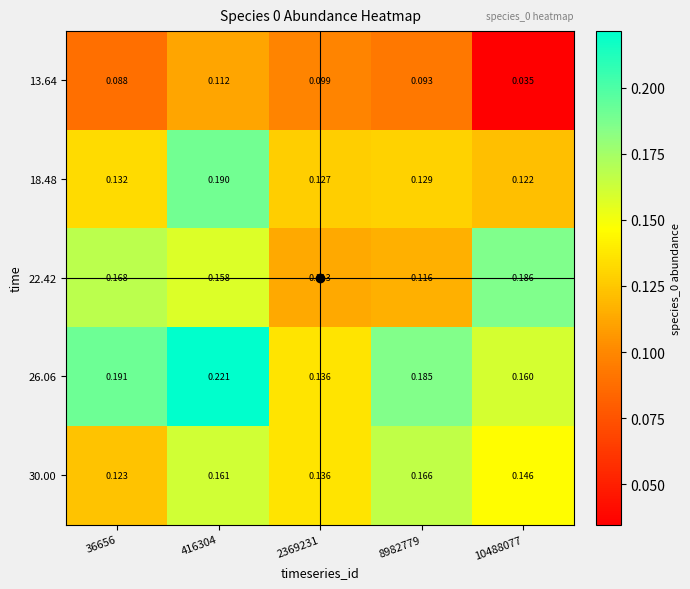

Is the value of 26.06 at 36656 greater than the value of 22.42 at 36656?

Yes